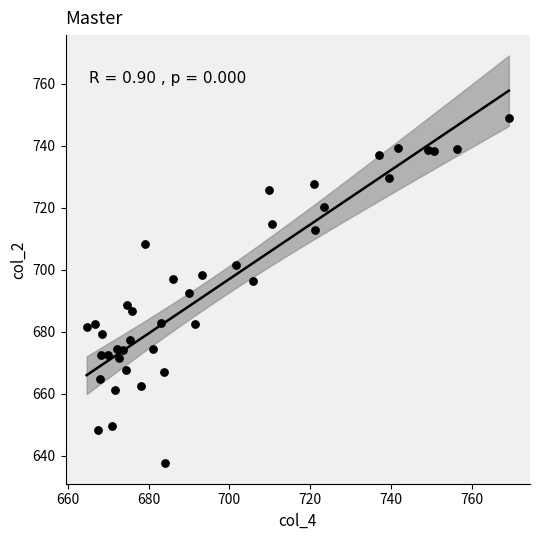

What is the range of Y values (max minus min)?

111.3